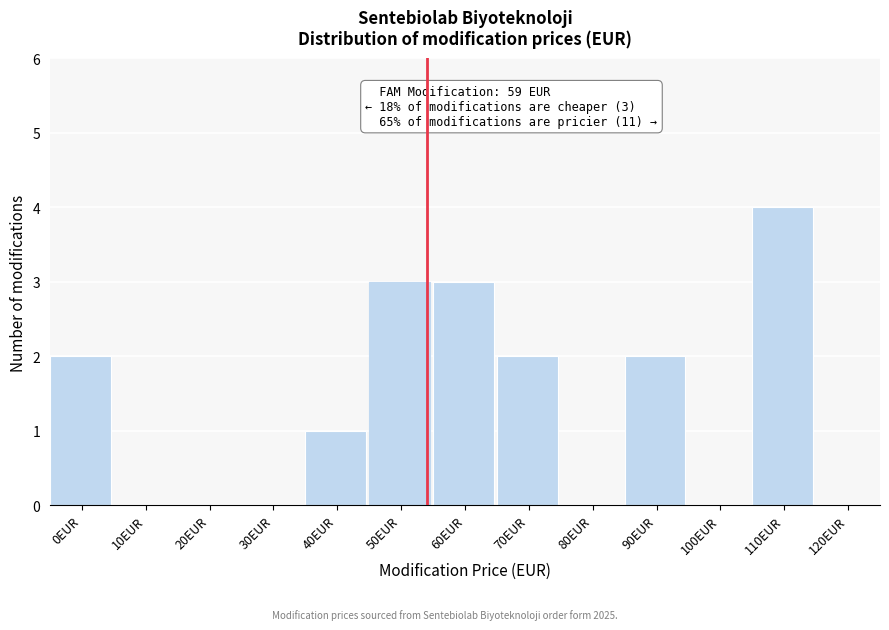

Reading left to right, list all the values displayed in this chart.

0EUR=2	10EUR=0	20EUR=0	30EUR=0	40EUR=1	50EUR=3	60EUR=3	70EUR=2	80EUR=0	90EUR=2	100EUR=0	110EUR=4	120EUR=0